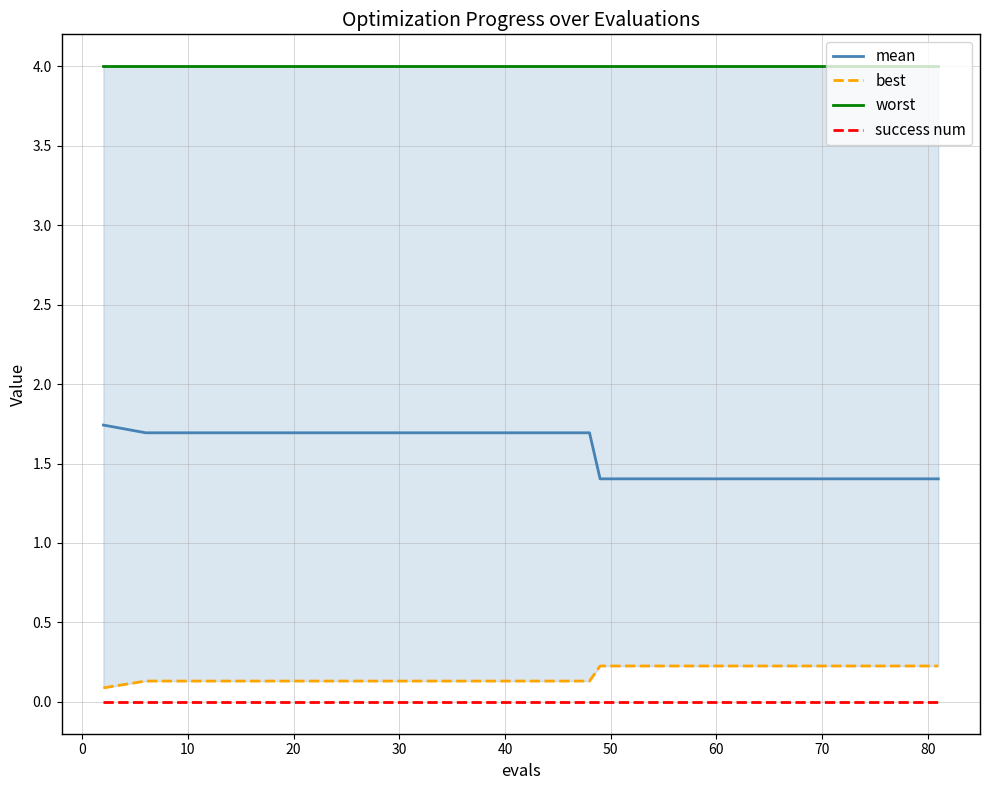

True or false: mean and success num intersect in this chart.

False